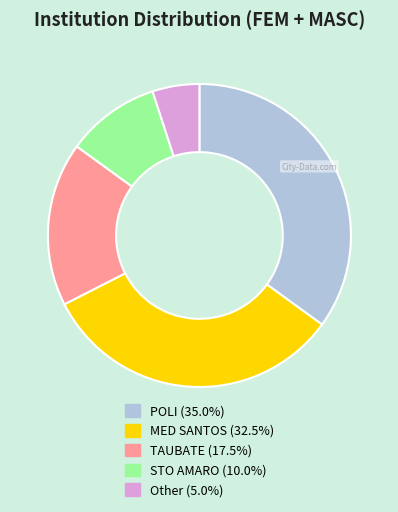

True or false: STO AMARO accounts for 24% of the total.

False